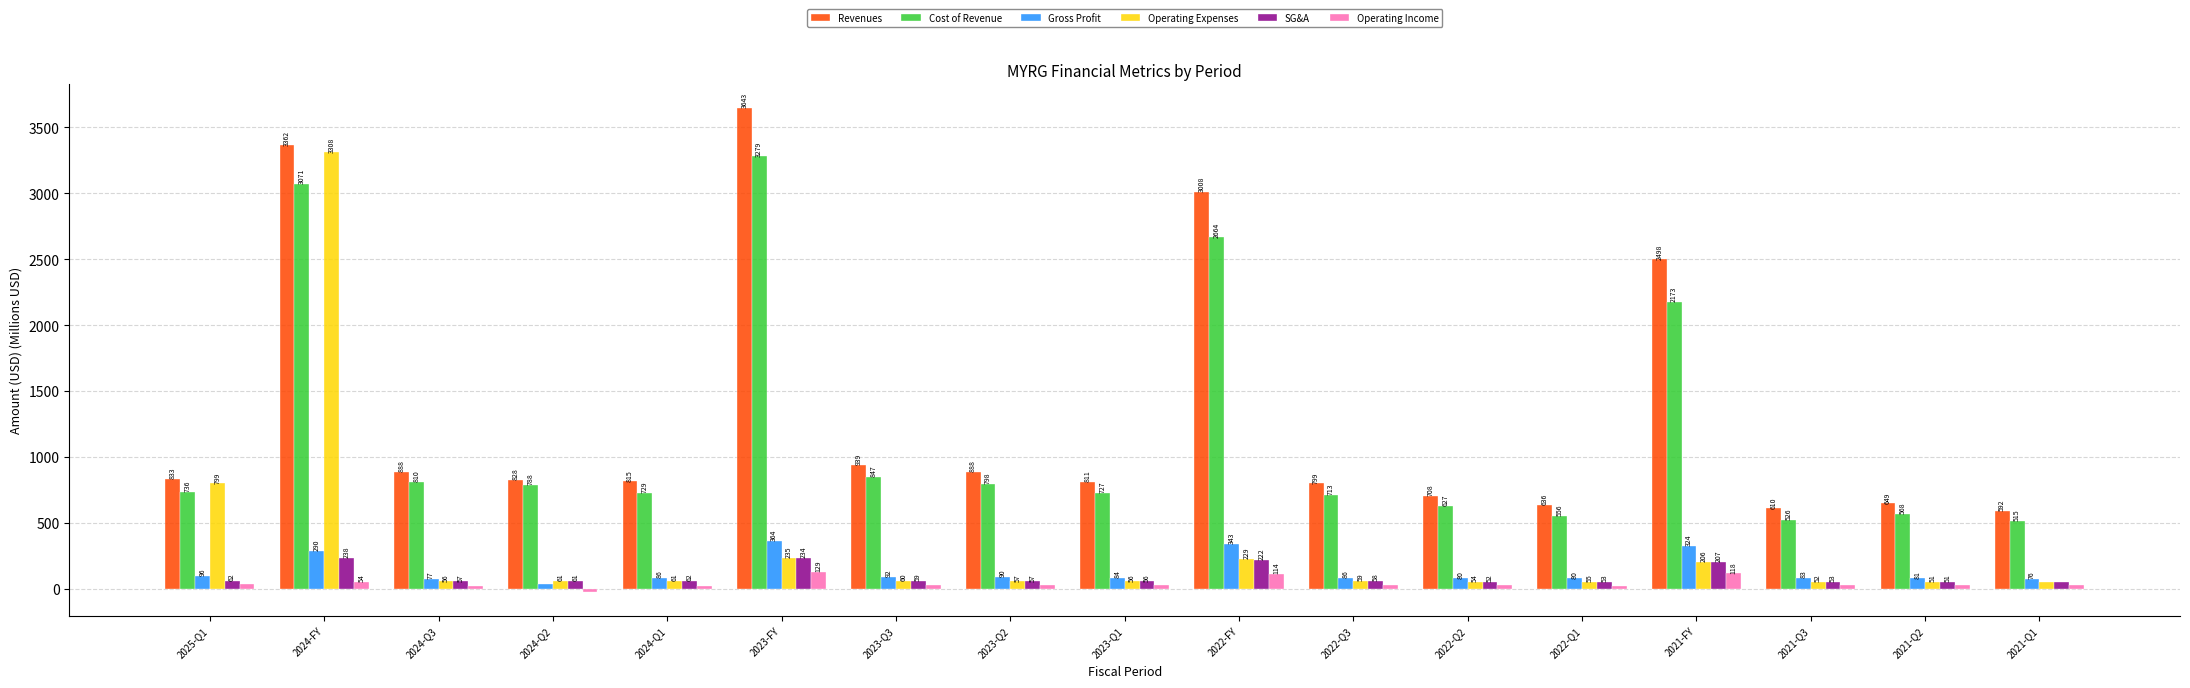

What are all the series names shown in the legend?

Revenues, Cost of Revenue, Gross Profit, Operating Expenses, SG&A, Operating Income